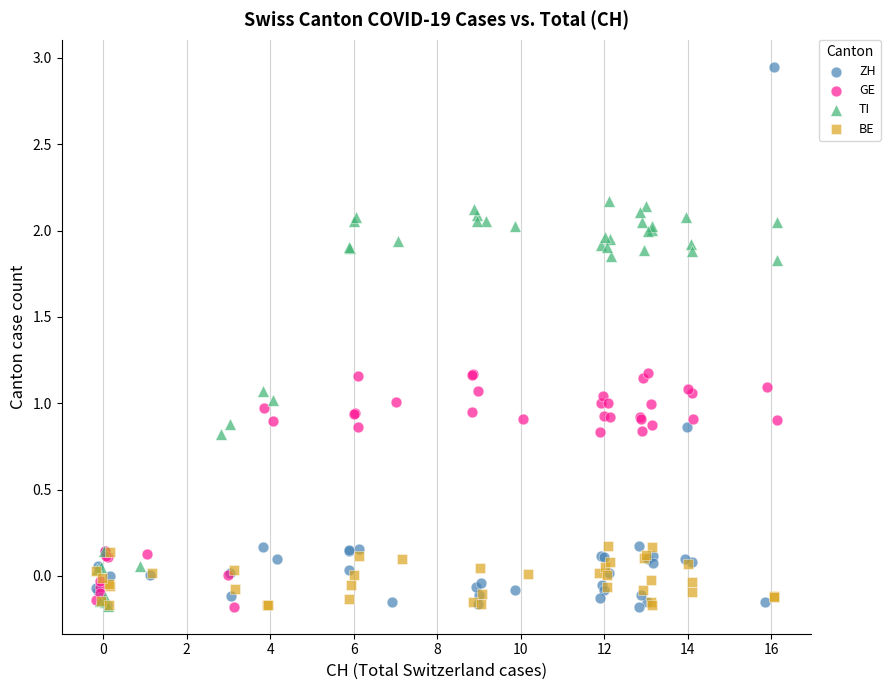

What are all the series names shown in the legend?

ZH, GE, TI, BE